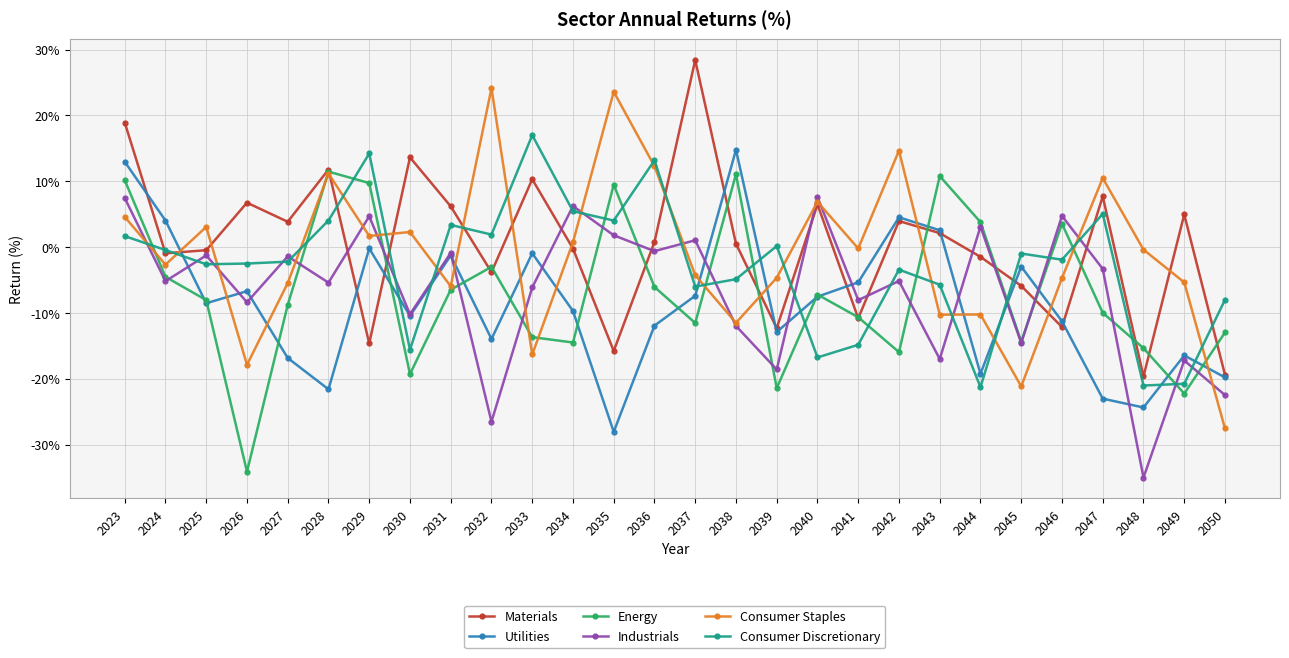

What is the smallest value displayed?

-35.0